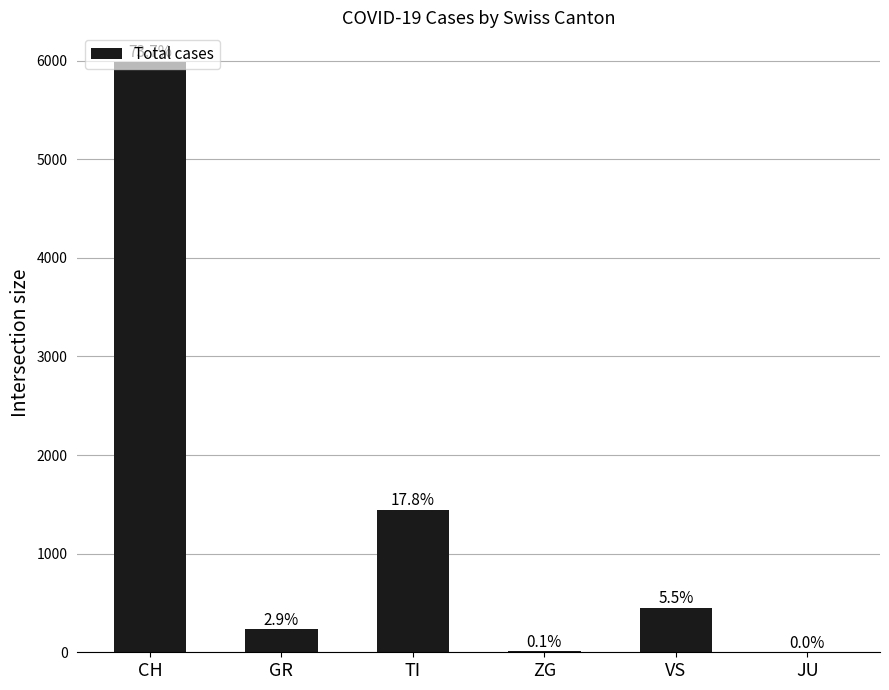

What is the difference between the maximum and minimum values?

5987